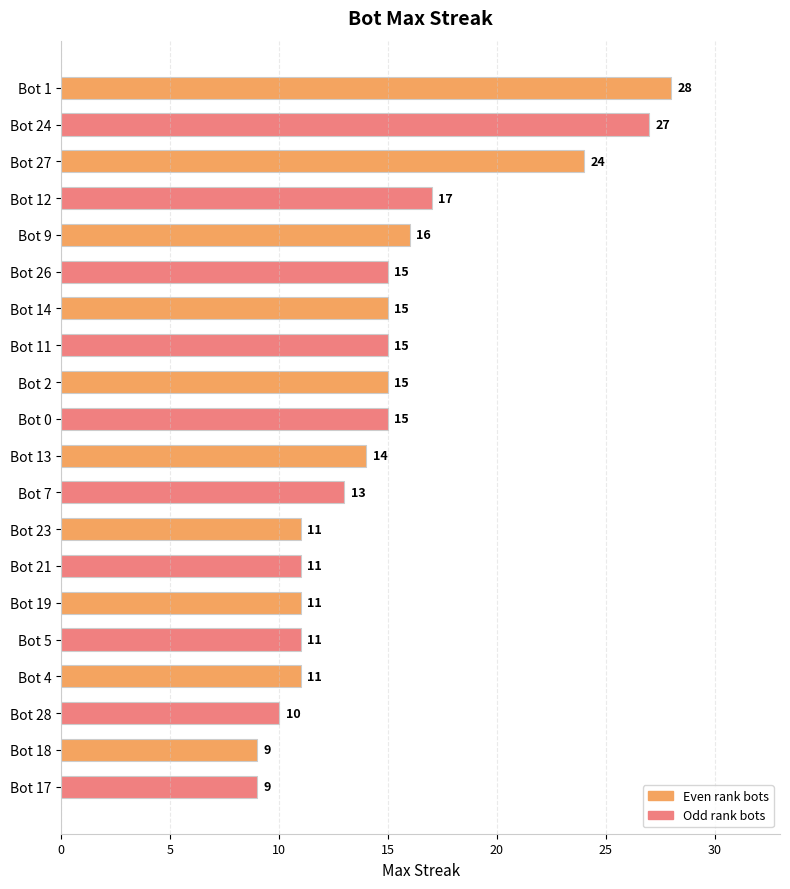

What is the smallest value displayed?

9